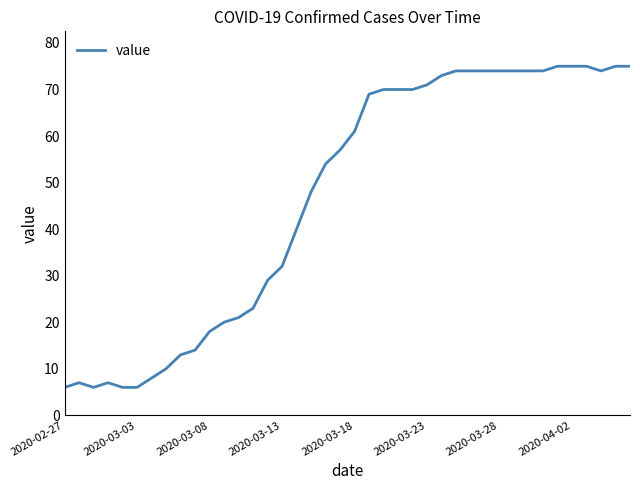

What is the difference between the maximum and minimum values?

69